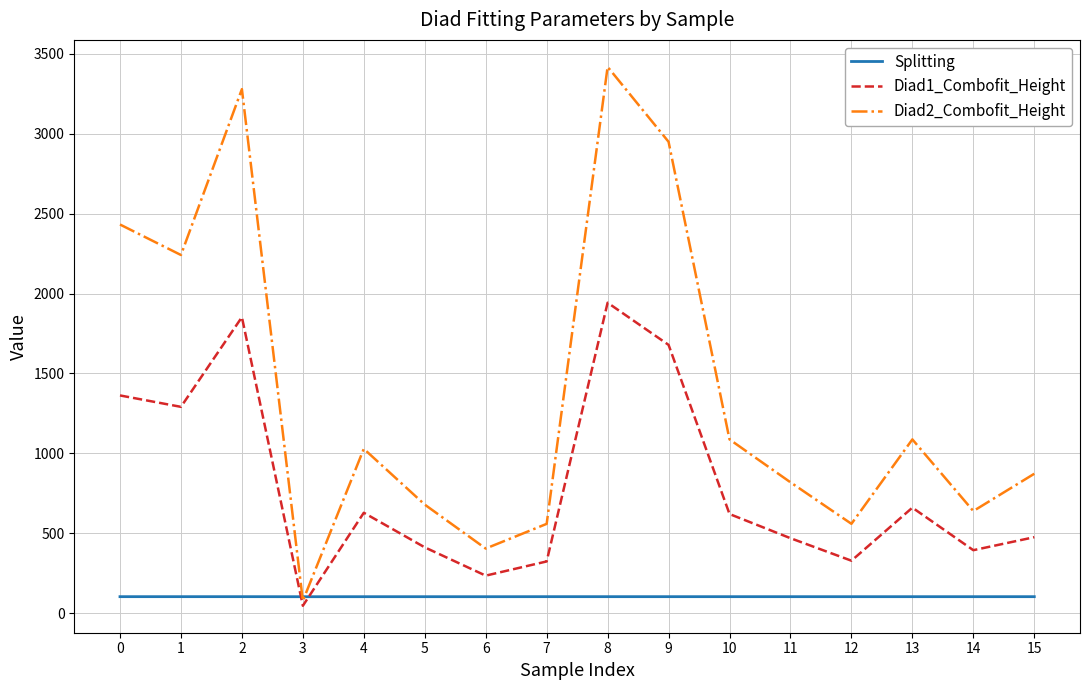

What is the sum of all Diad2_Combofit_Height values?

22133.5